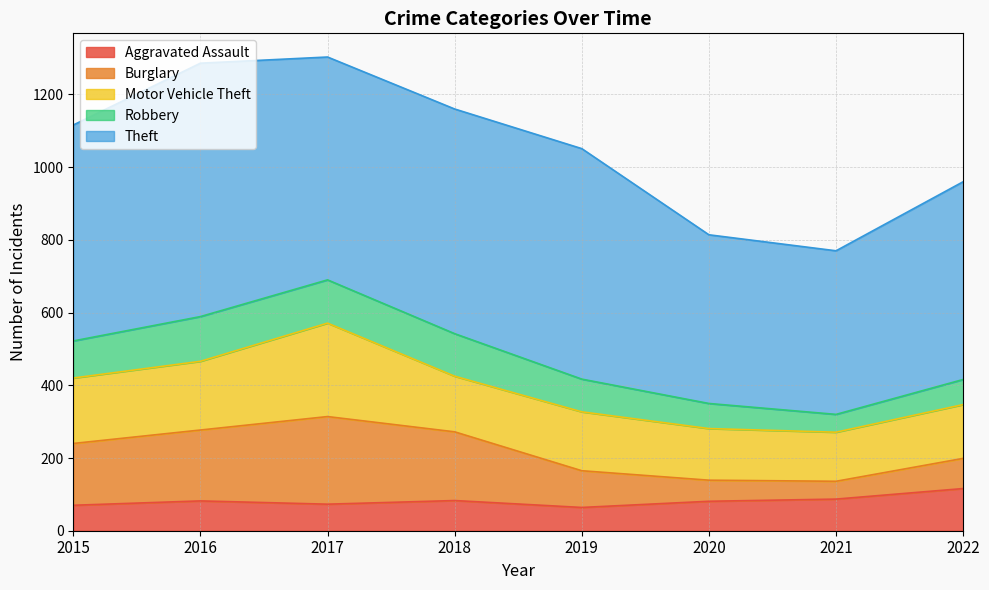

What is the difference between the second highest and second lowest values in the Aggravated Assault series?

17